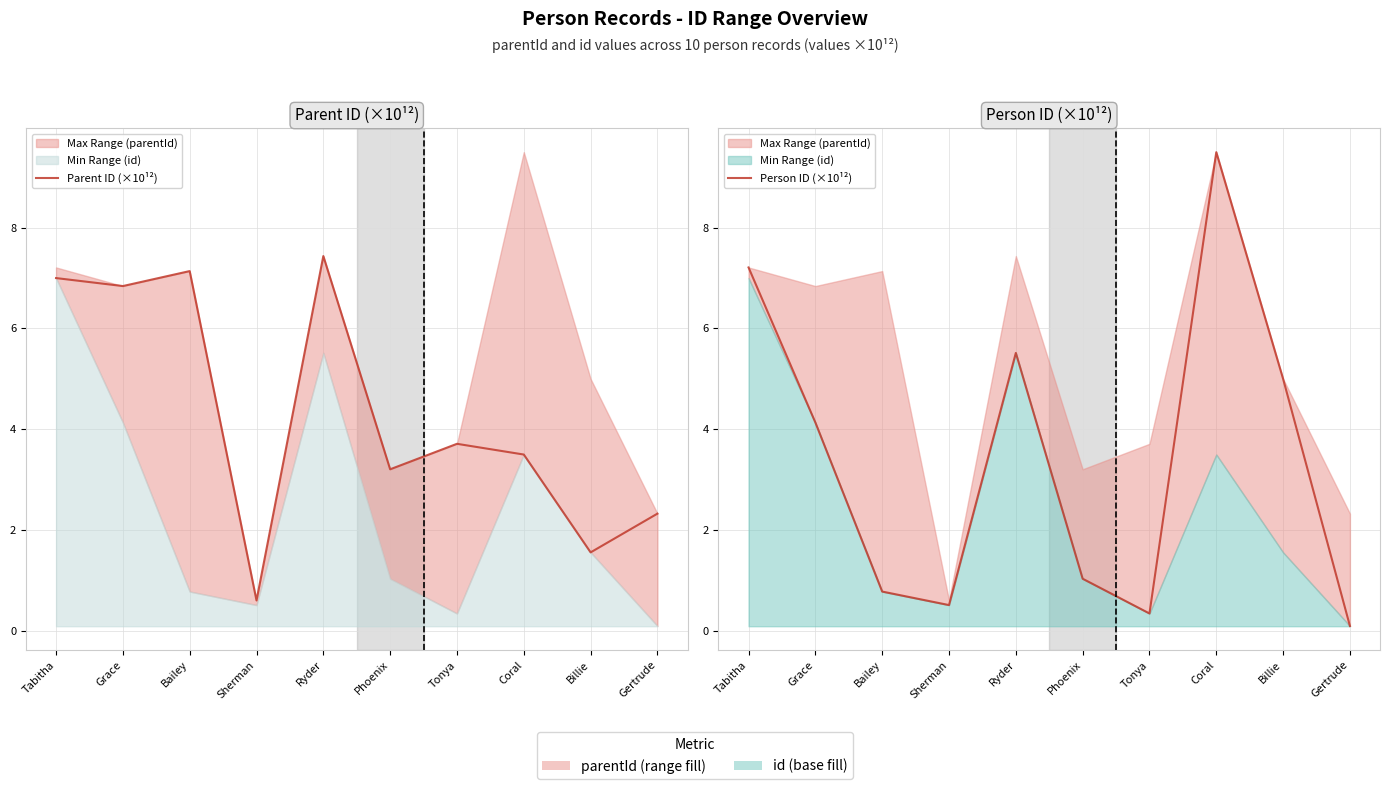

Rank the categories by Person ID (×10¹²) value from highest to lowest.

Coral, Tabitha, Ryder, Billie, Grace, Phoenix, Bailey, Sherman, Tonya, Gertrude